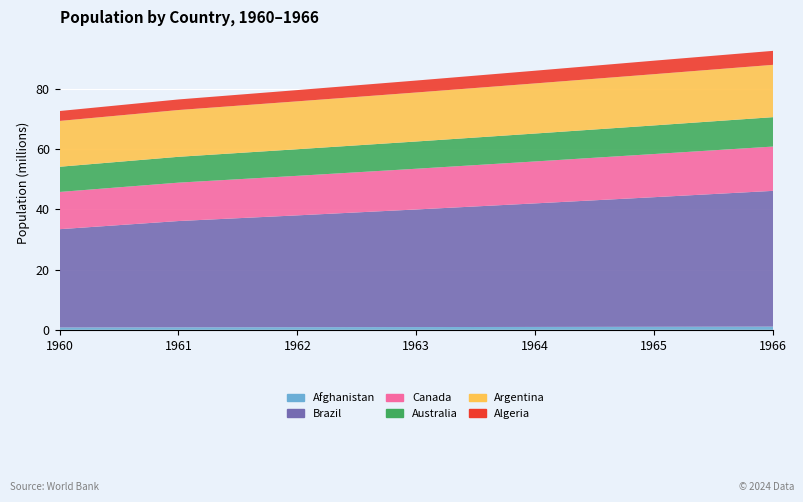

Reading left to right, what are all the values shown in this chart?

Afghanistan: 1960=769308.0	1961=814923.0	1962=858521.7	1963=903913.9	1964=951225.9	1965=1000582.3	1966=1058743.5
Brazil: 1960=32662018.0	1961=35327479.4	1962=37170219.2	1963=39086646.5	1964=41058008.0	1965=43069605.3	1966=45112172.6
Canada: 1960=12375125.0	1961=12758127.7	1962=13140255.5	1963=13532634.5	1964=13938310.8	1965=14343687.8	1966=14724133.3
Australia: 1960=8375329.0	1961=8587694.6	1962=8841890.6	1963=9055934.7	1964=9279084.6	1965=9507271.8	1966=9768314.9
Argentina: 1960=15224096.0	1961=15545222.6	1962=15912120.0	1963=16282345.3	1964=16654412.5	1965=17027711.8	1966=17389812.1
Algeria: 1960=3293999.0	1961=3515147.5	1962=3739963.0	1963=3973289.1	1964=4220987.0	1965=4488175.6	1966=4649105.2